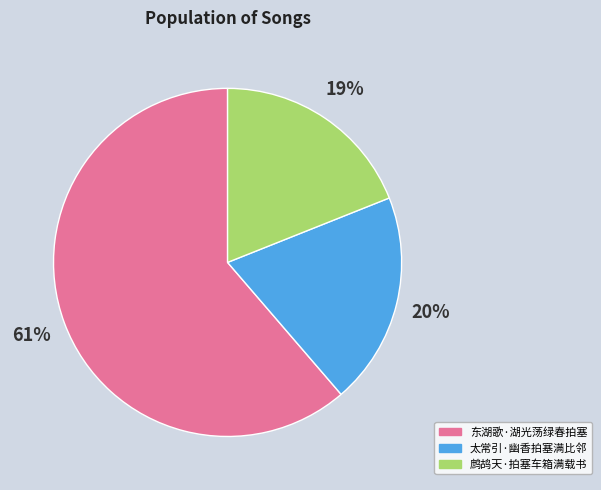

Is the sum of 鹧鸪天·拍塞车箱满载书 and 太常引·幽香拍塞满比邻 greater than half?

No